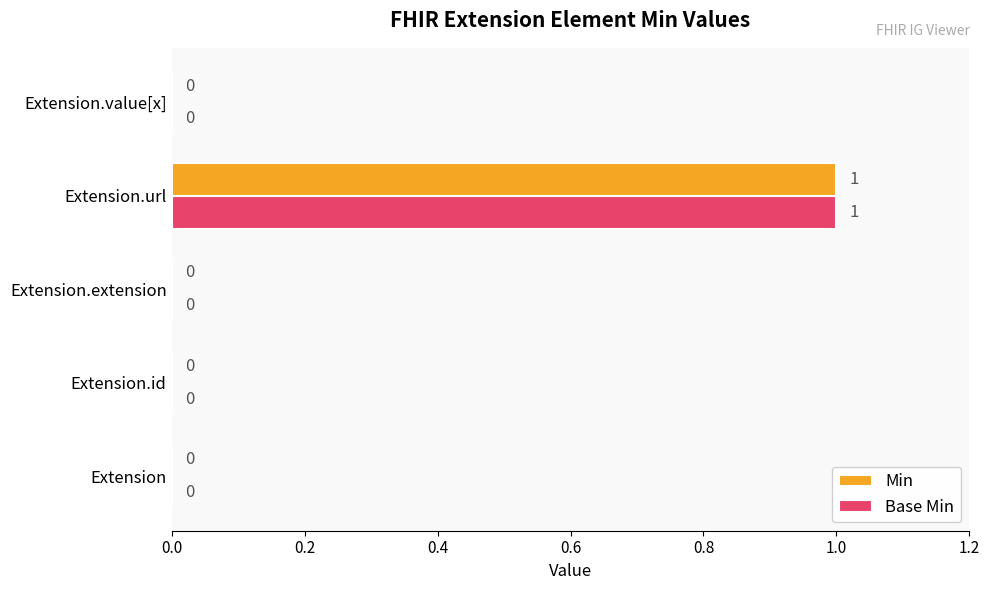

How many Base Min values are between 0 and 1?

5